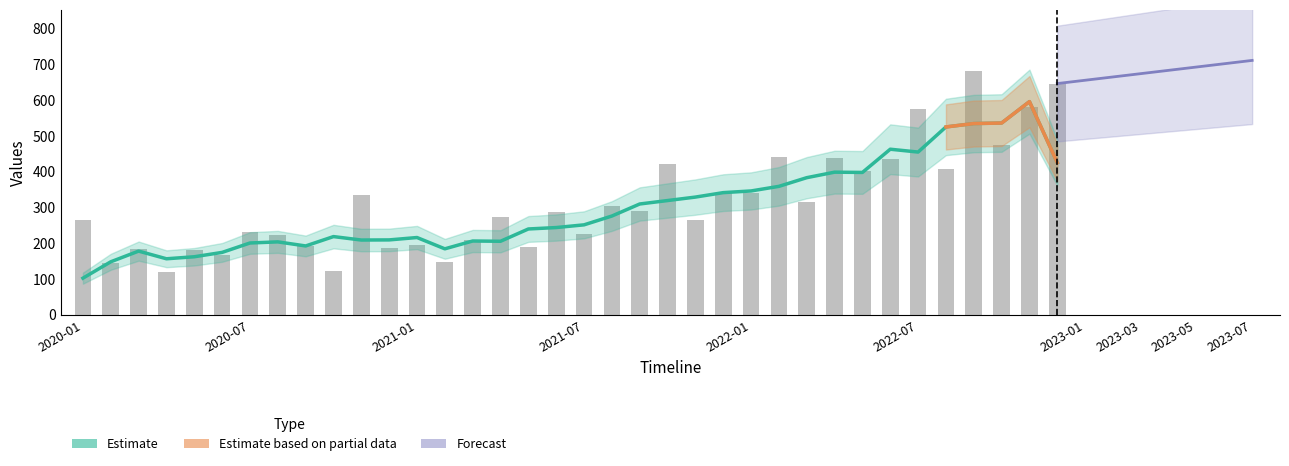

The value at 2022-01 is 339.7. True or false?

True